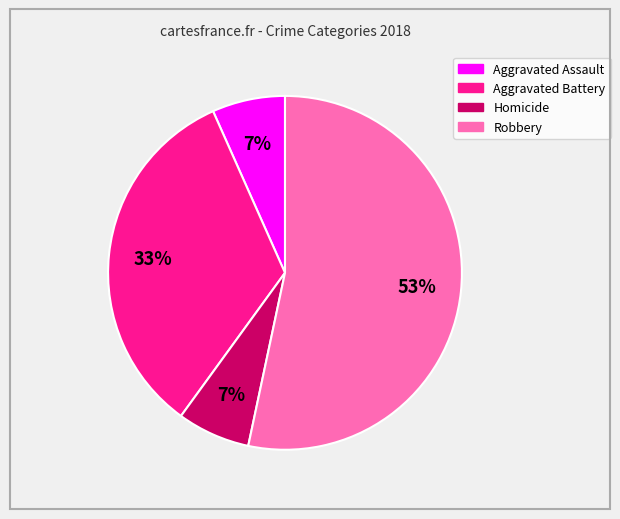

Which has a higher value, Homicide or Robbery?

Robbery